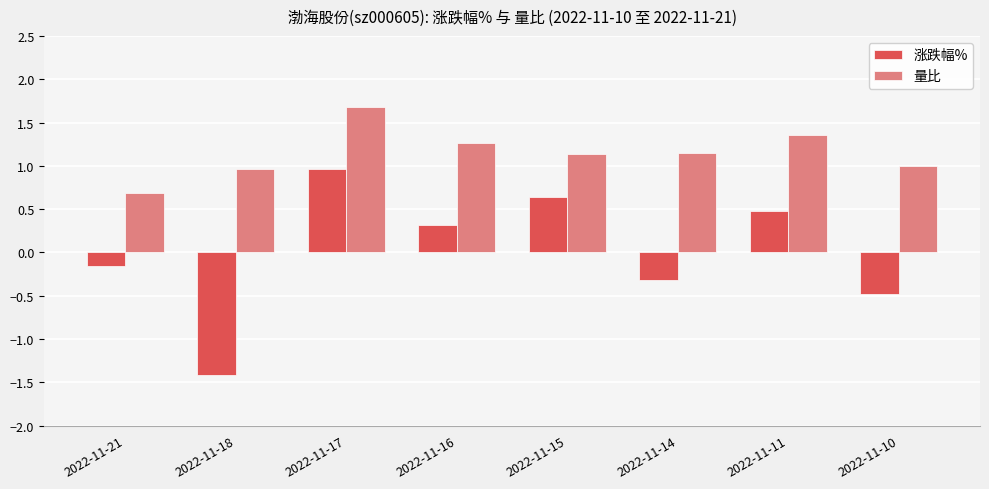

Which series changed the most between 2022-11-14 and 2022-11-11?

涨跌幅%